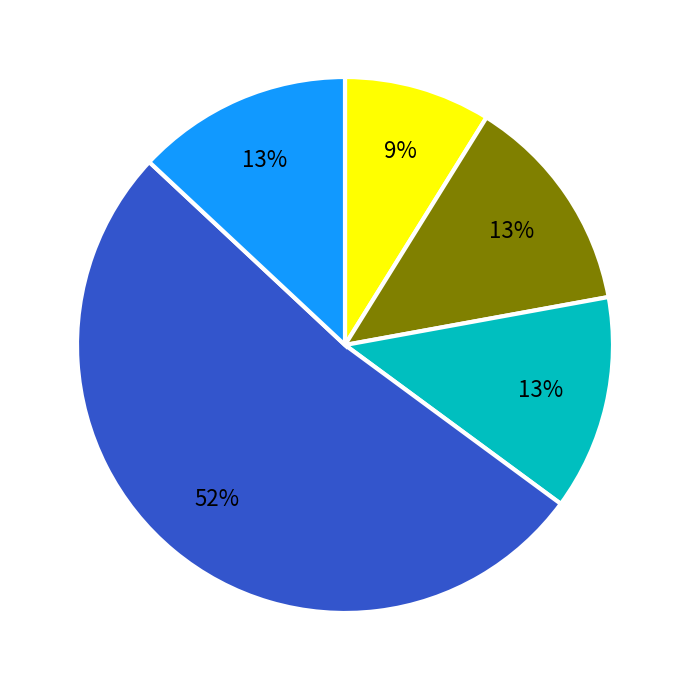

Does any single category account for the majority?

Yes